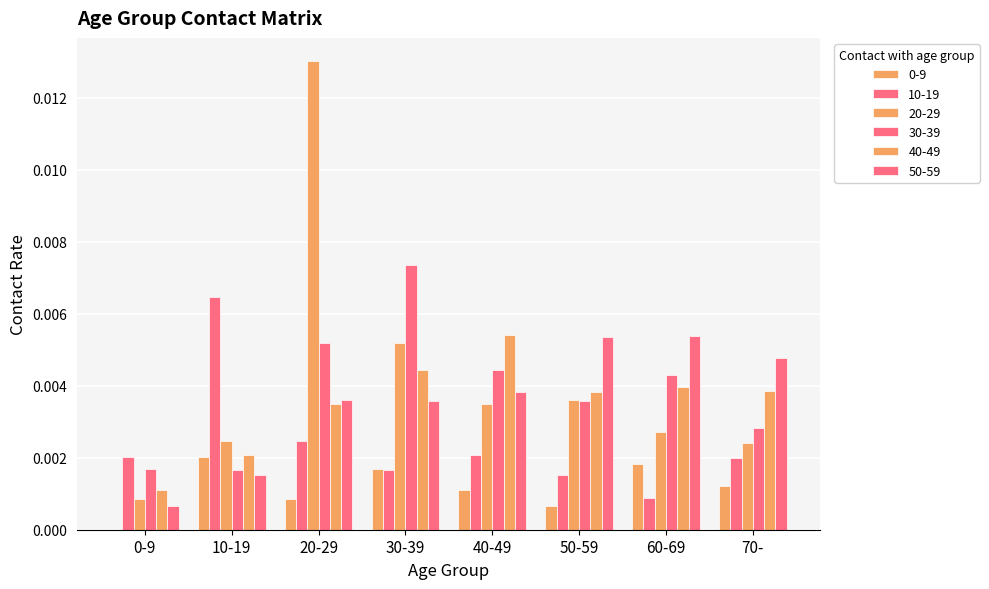

How many 0-9 values are between 0 and 1?

8